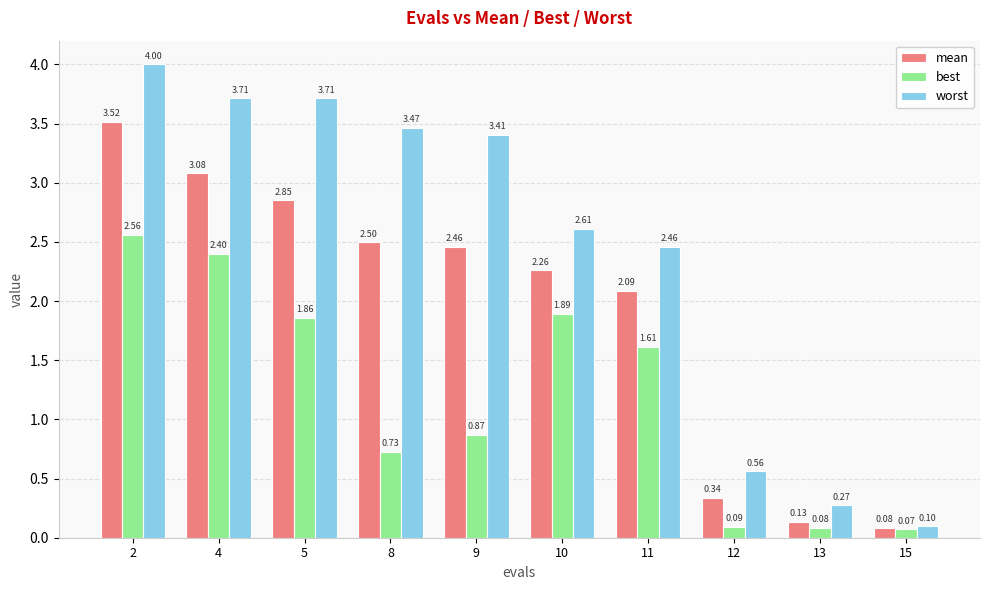

What is the difference between the maximum and minimum values in the mean series?

3.4